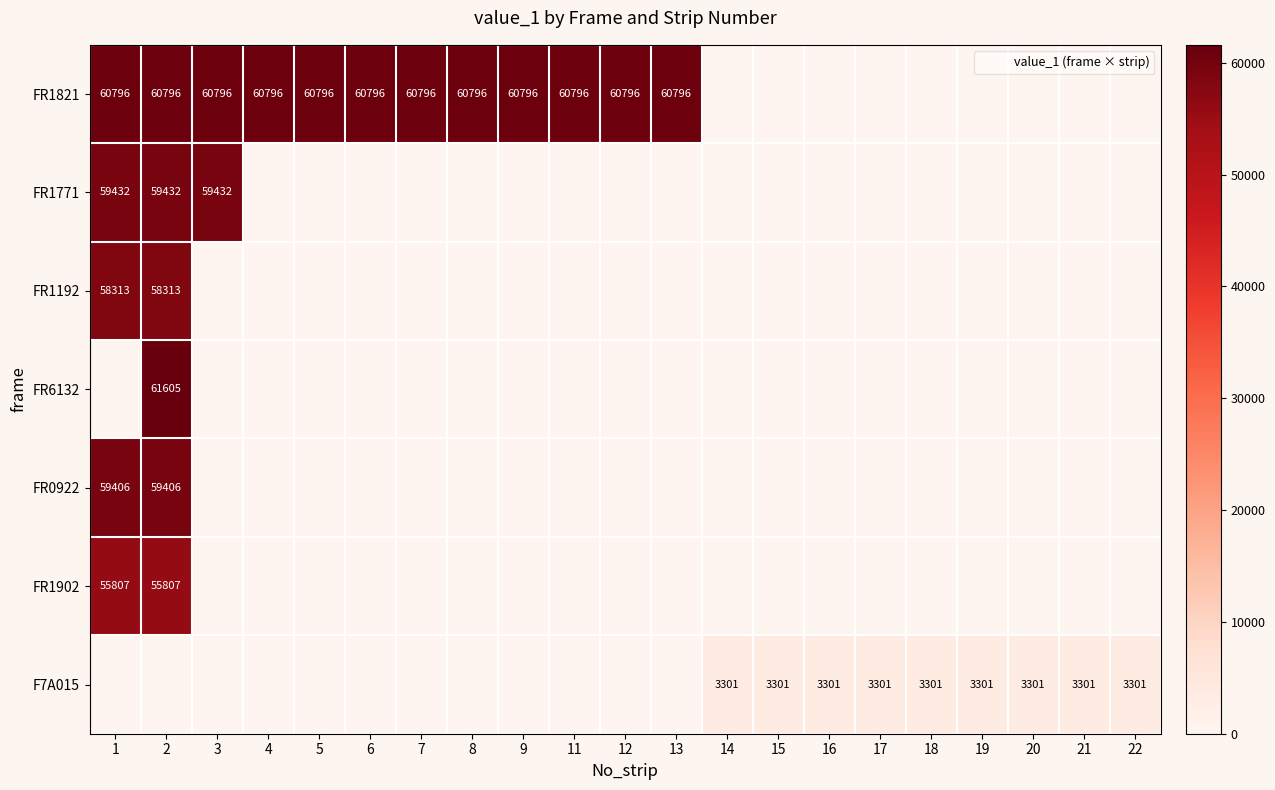

True or false: FR1902 has a value of 0 at 21.

True